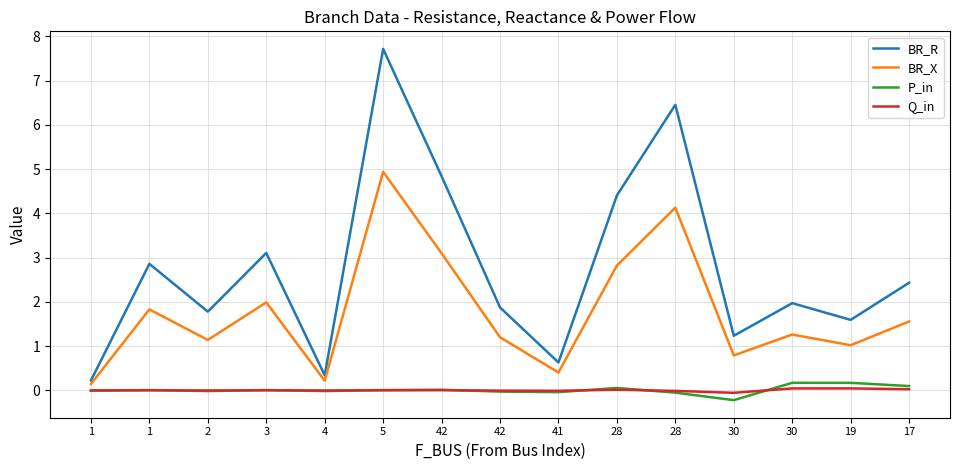

What is the label of the 10th point from the left?

28